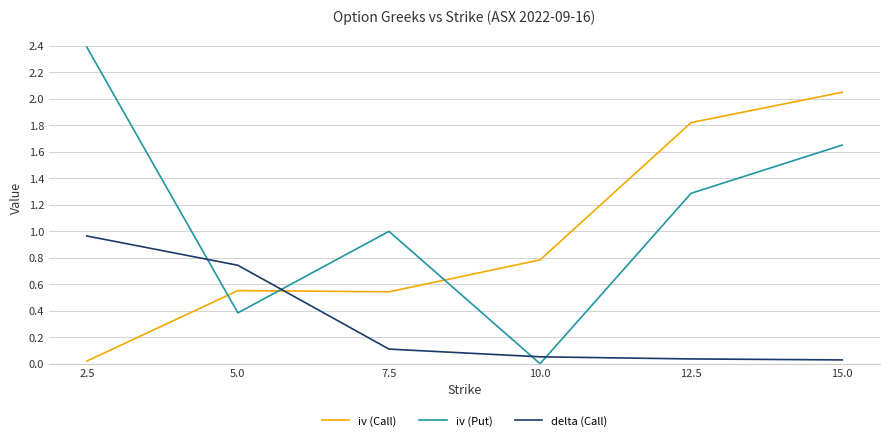

At which category does iv (Call) reach its first local valley?

7.5